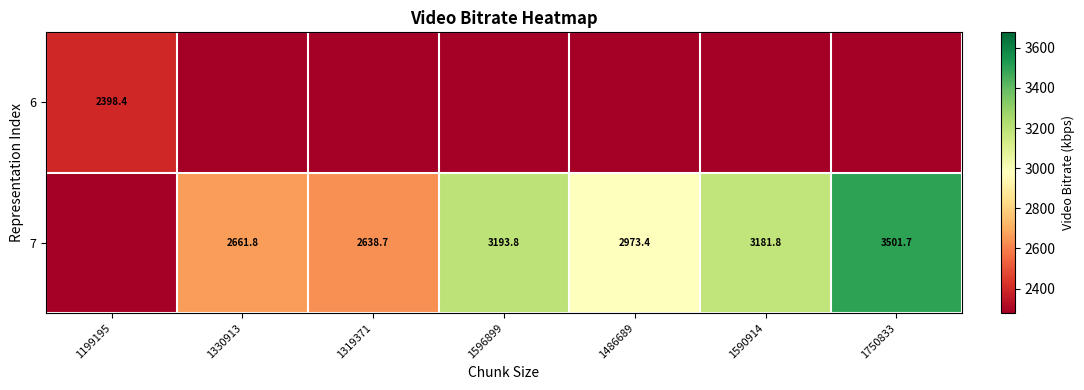

What is the difference between the 7 values at 1486689 and 1590914?

208.4